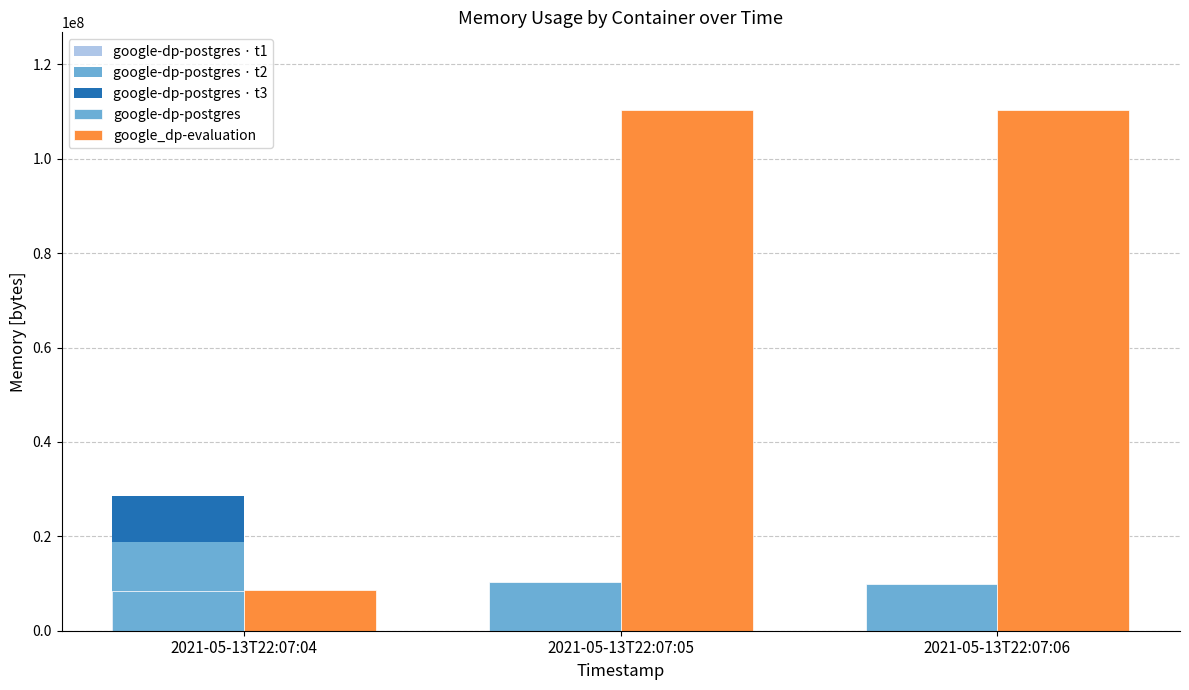

Are the bars horizontal?

No